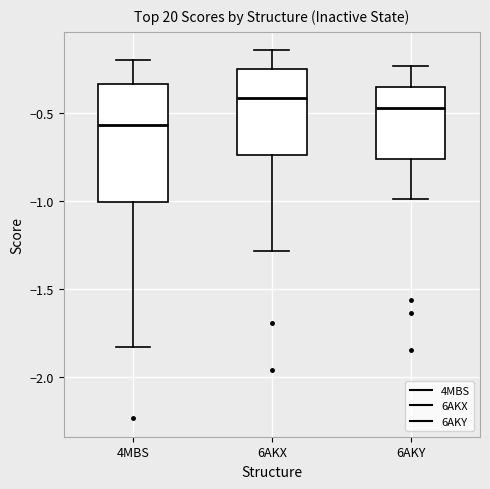

Reading left to right, read every box against the y-axis: the position of its median line, the range the box covers, and the ends of its whiskers. The values are not printed on the chart, so give them approximately, as read against the axis.

4MBS: median -0.55, box -1.00 to -0.35, whiskers -1.85 to -0.20
6AKX: median -0.40, box -0.75 to -0.25, whiskers -1.30 to -0.15
6AKY: median -0.45, box -0.75 to -0.35, whiskers -1.00 to -0.25